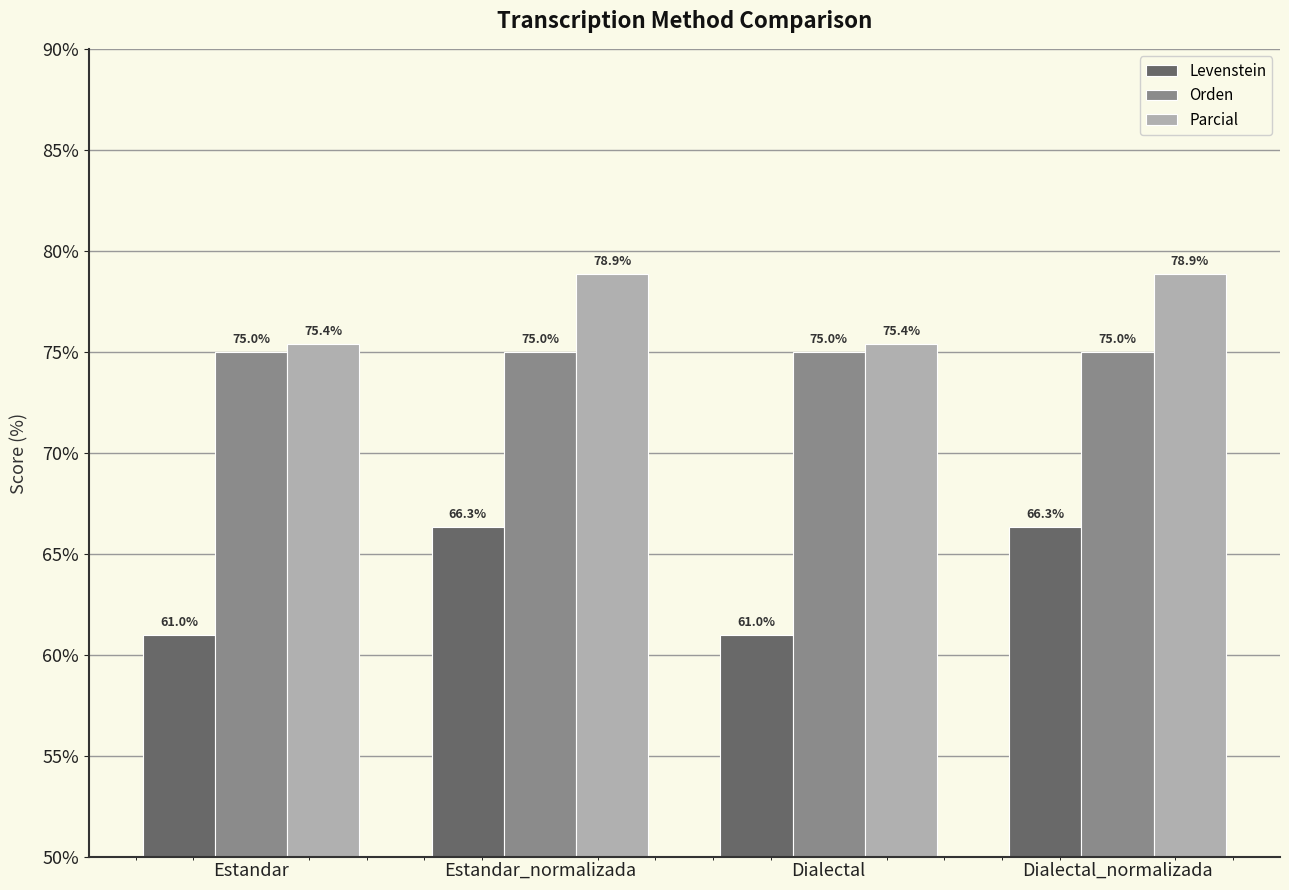

Reading left to right, what are all the values shown in this chart?

Levenstein: 61.0	66.3	61.0	66.3
Orden: 75.0	75.0	75.0	75.0
Parcial: 75.4	78.9	75.4	78.9